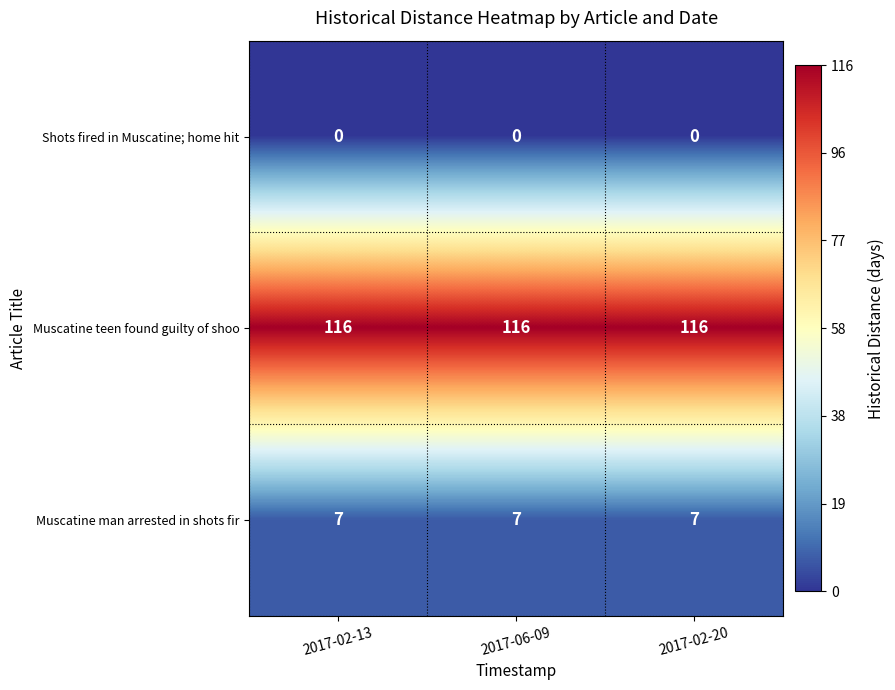

The value of Muscatine man arrested in shots fir at 2017-02-13 is 12. True or false?

False